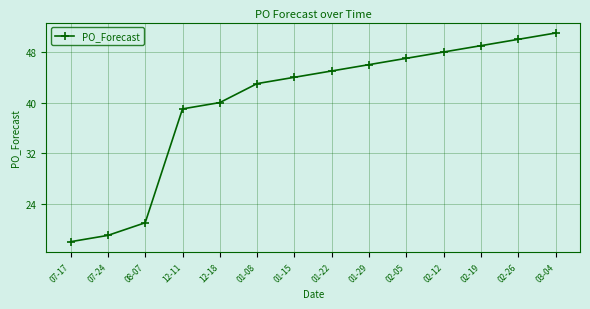

How many lines are shown in the chart?

1